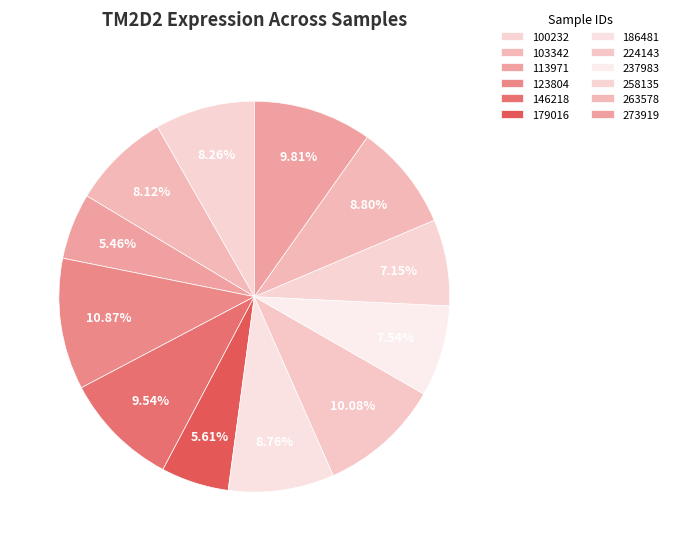

How much of the chart is everything except 258135?

92.9%